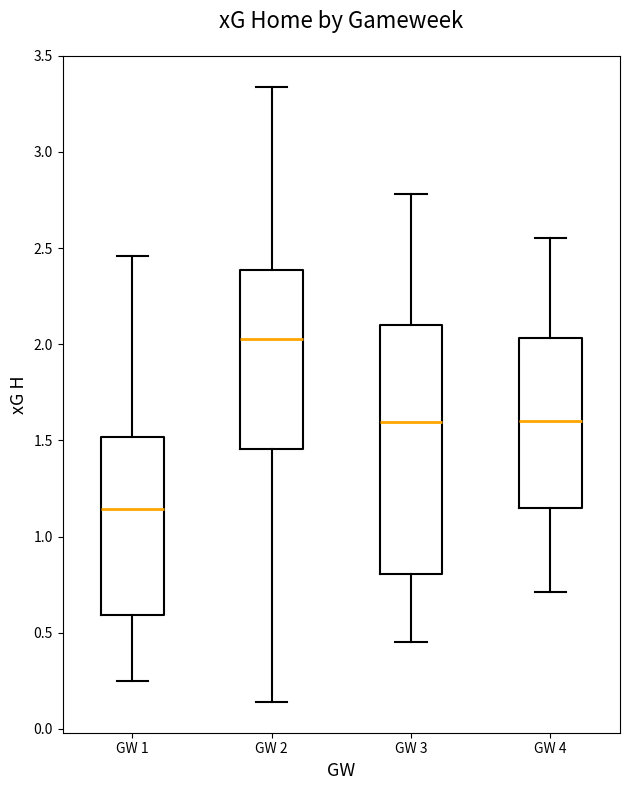

Which box is the tallest, from its lower edge to its upper edge?

GW 3